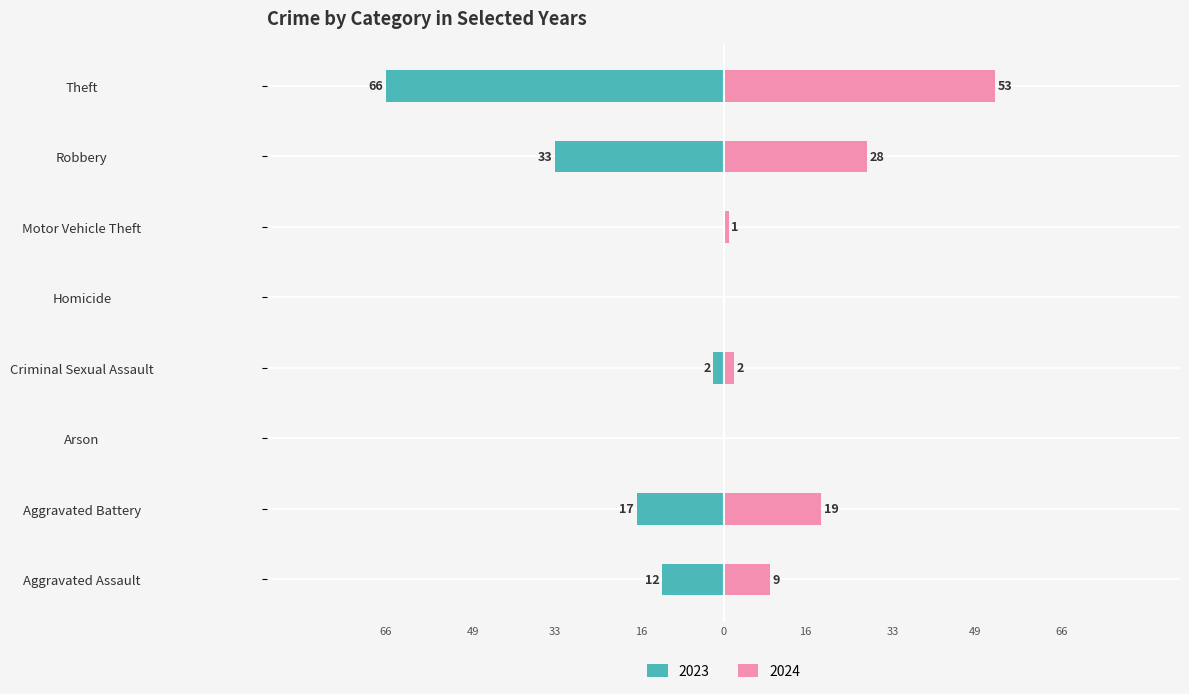

At how many categories does at least one series exceed 46?

1